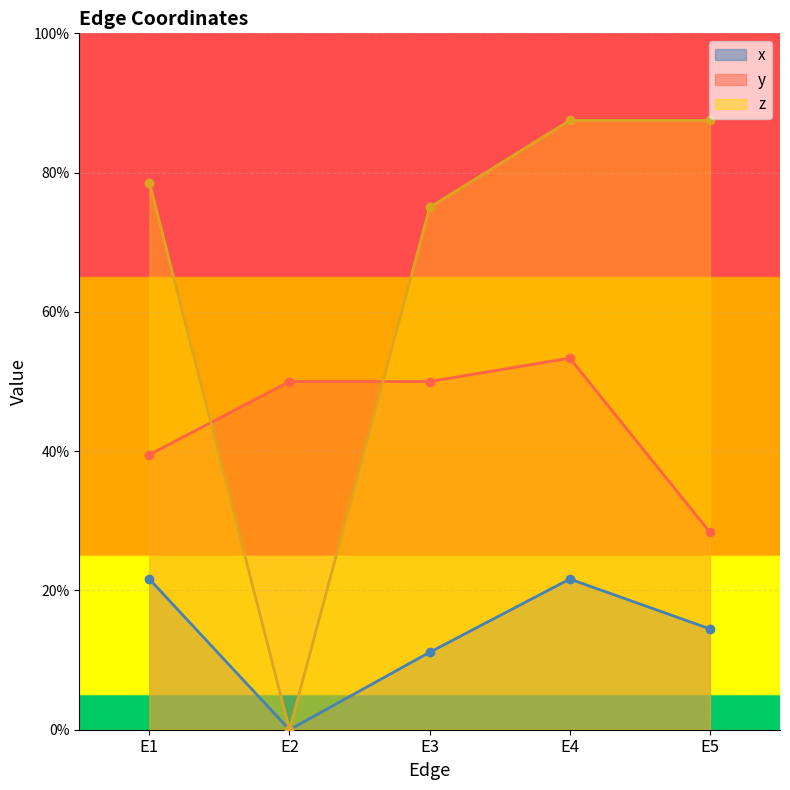

At how many categories does at least one series exceed 0?

5